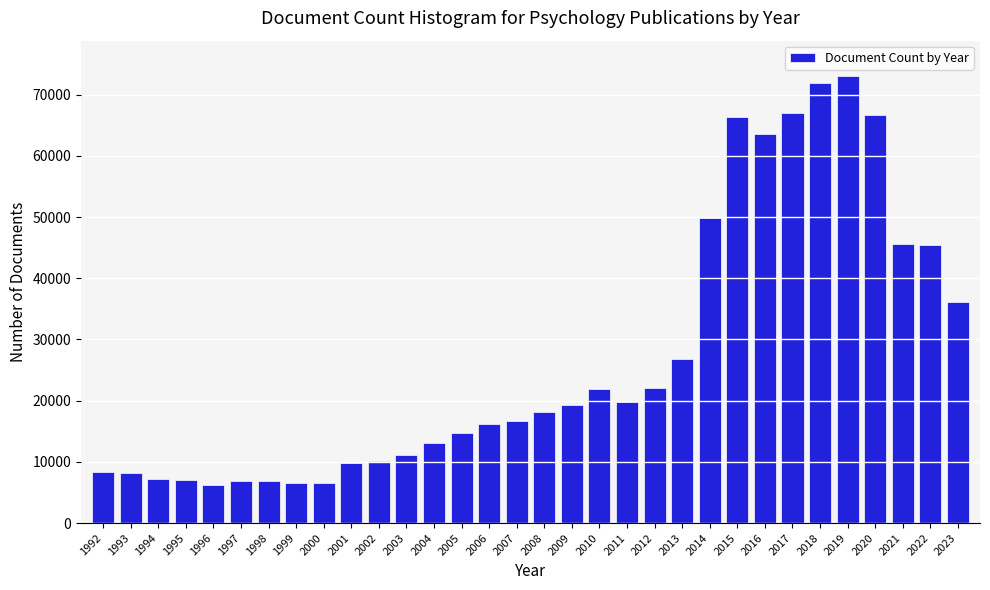

What is the change in value from 2011 to 2014?

+30037